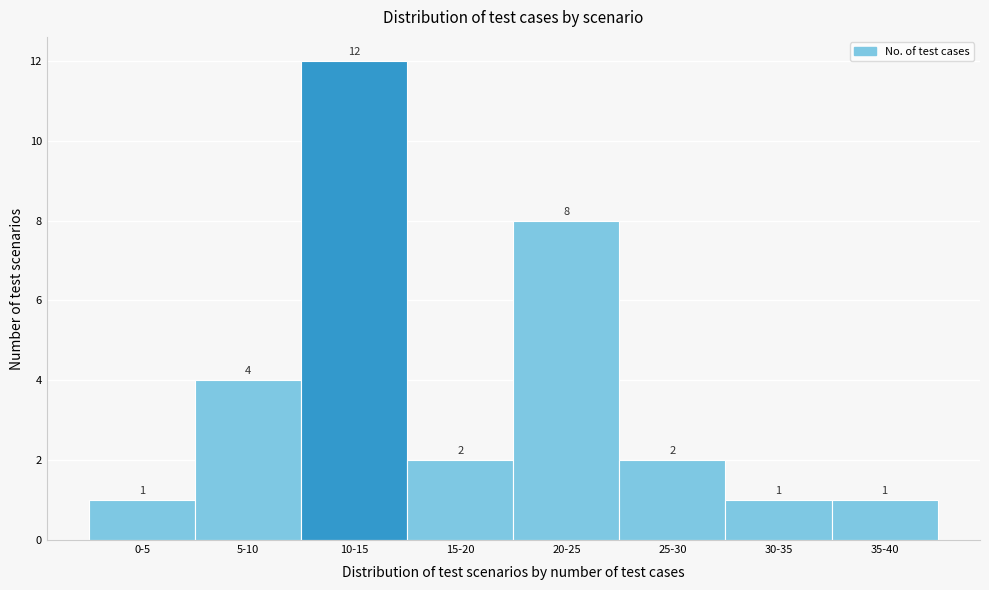

Reading left to right, list all the values displayed in this chart.

1	4	12	2	8	2	1	1